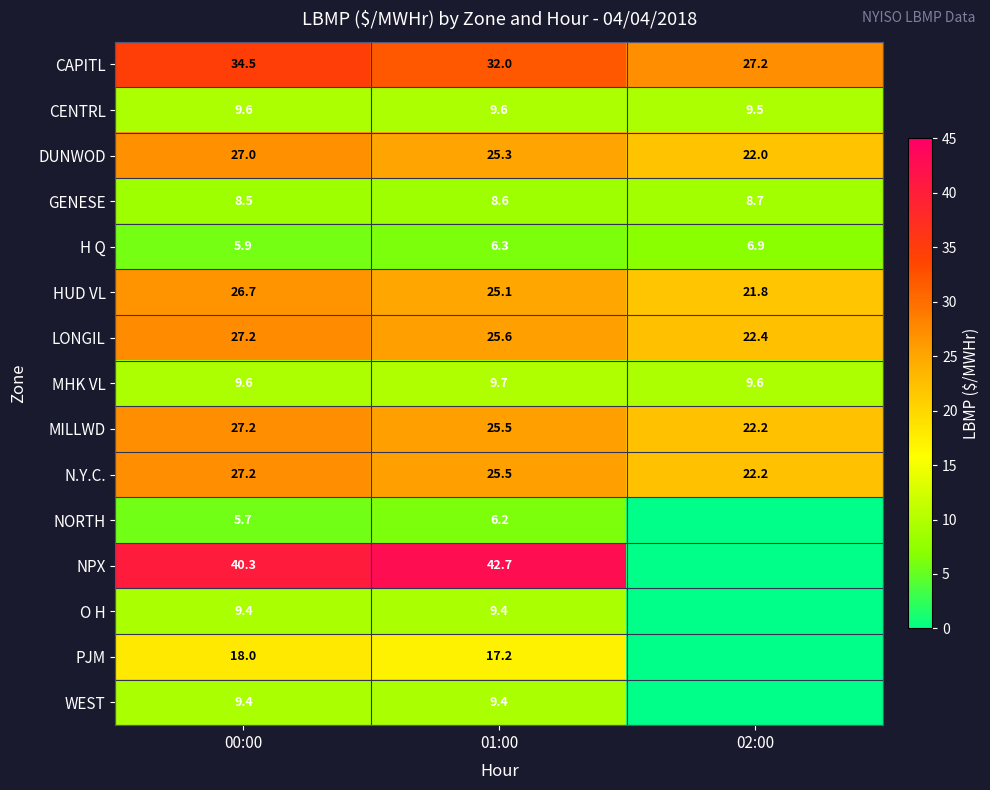

Rank the categories by DUNWOD value from highest to lowest.

00:00, 01:00, 02:00